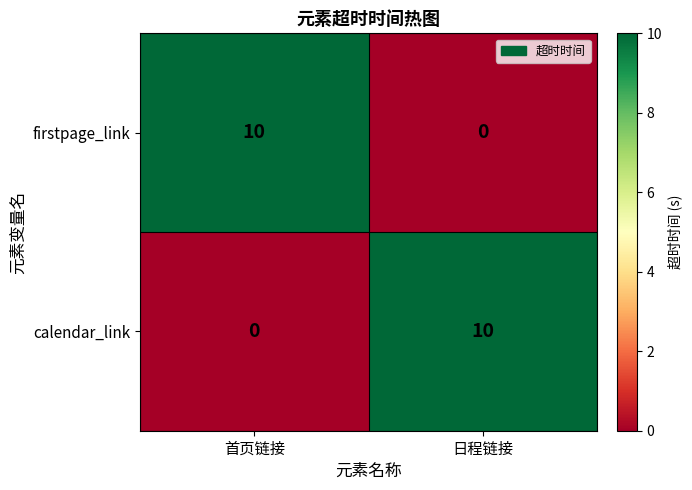

True or false: calendar_link has a value of 5 at 首页链接.

False